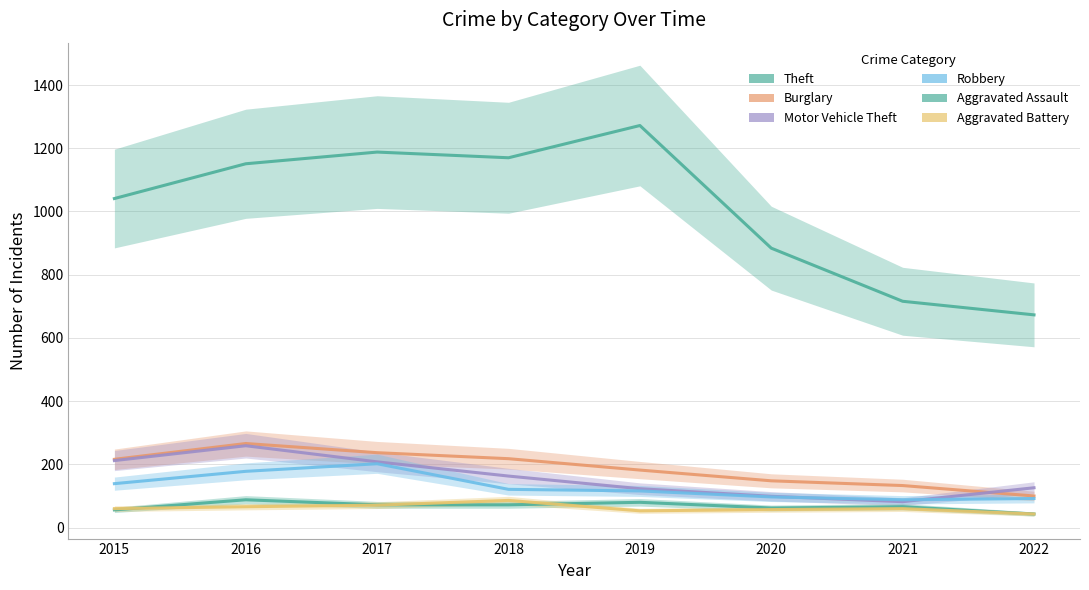

The Burglary series shows 431 at 2016. True or false?

False